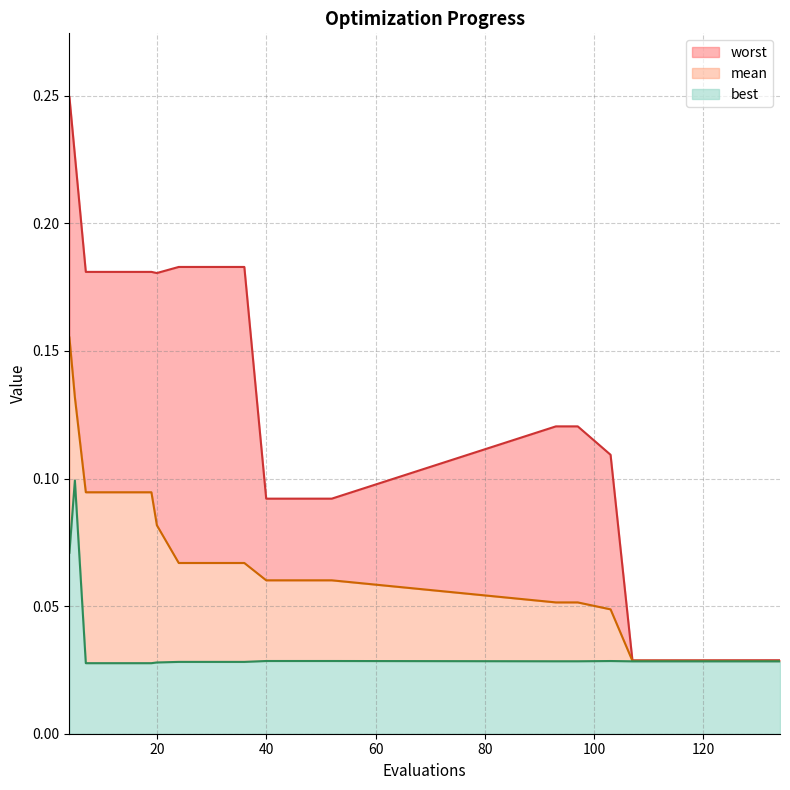

What is the total value across all series at 28?

0.3